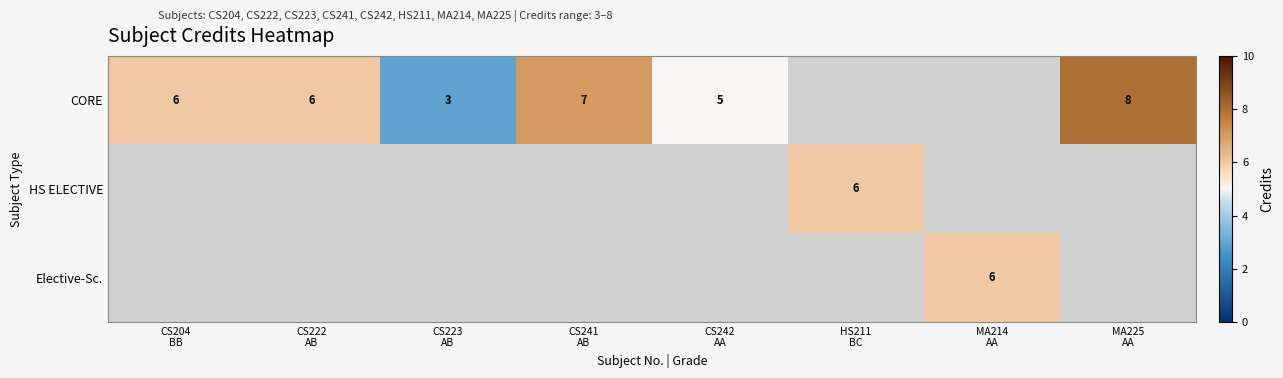

Rank the series by their average value, from lowest to highest.

CORE, HS ELECTIVE, Elective-Sc.